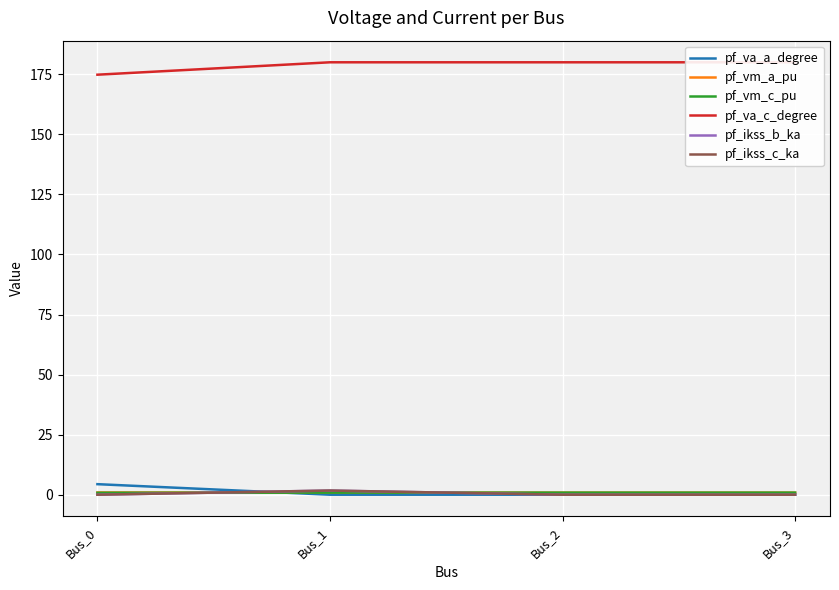

Does the chart have visible grid lines?

Yes